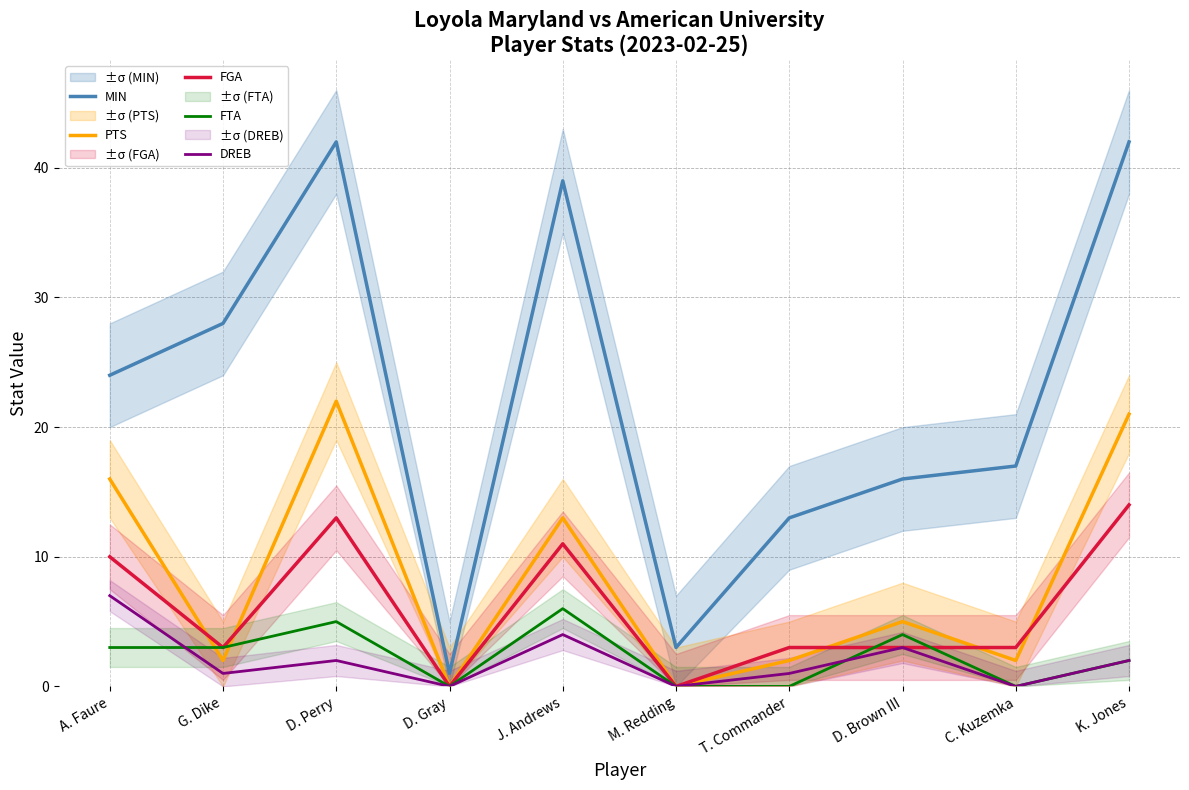

What is the sum of the PTS values at D. Brown III and C. Kuzemka?

7